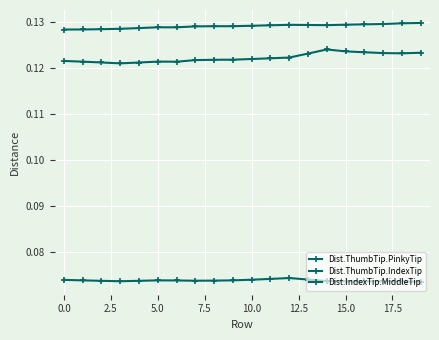

Count the number of categories in the chart.

20